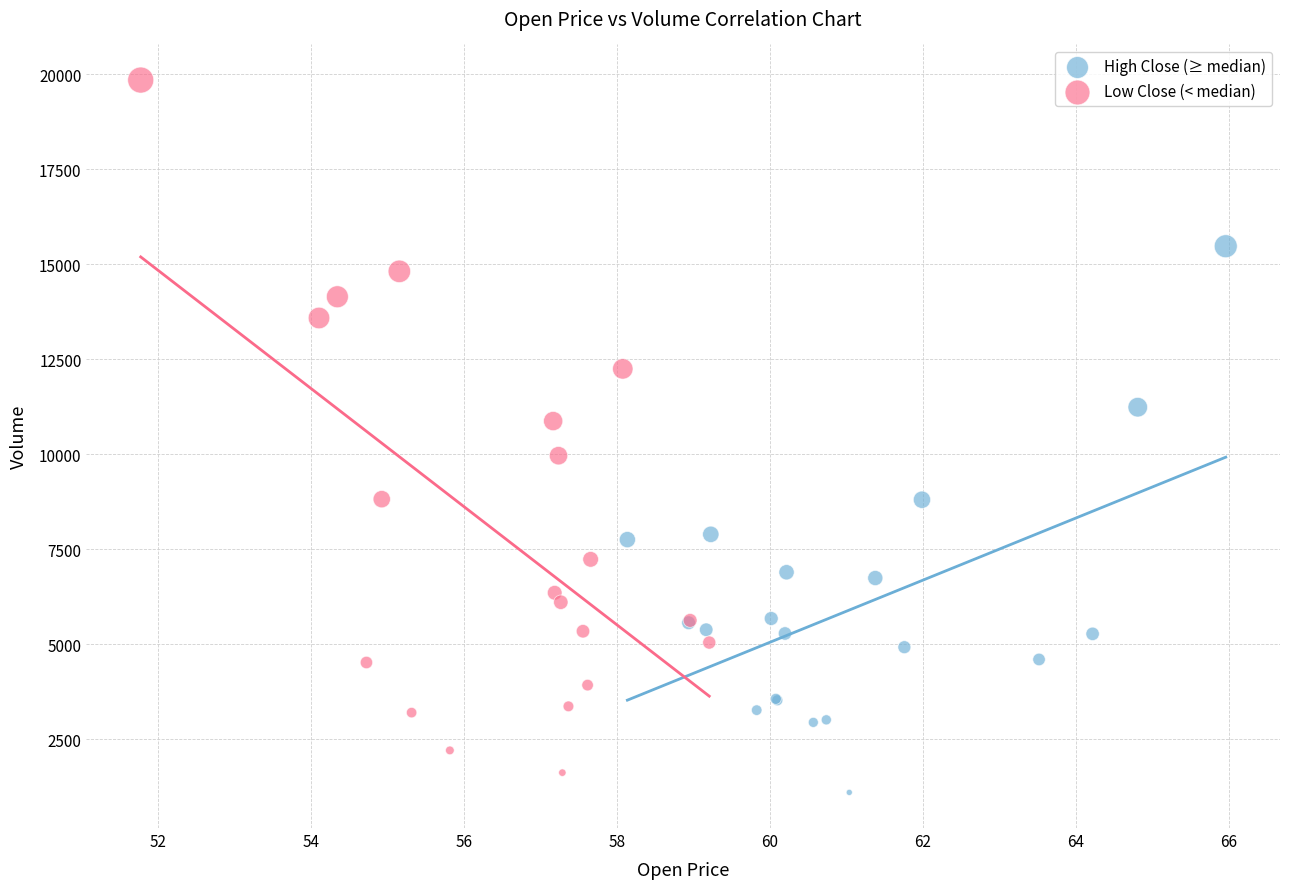

What are all the series names shown in the legend?

High Close (≥ median), Low Close (< median)